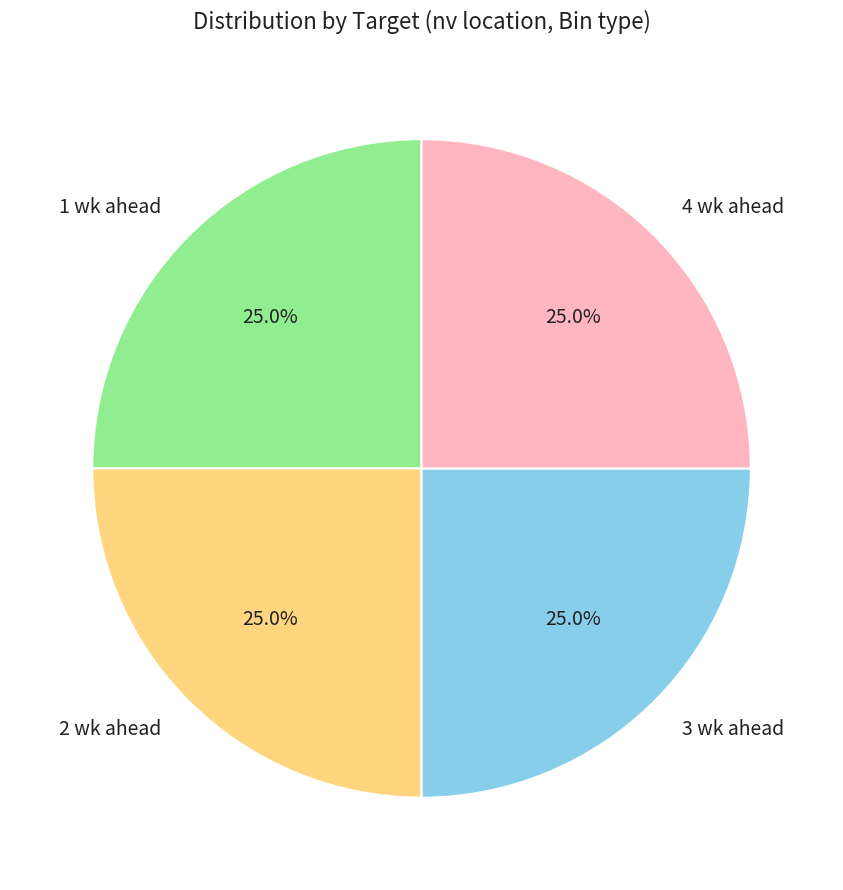

Does 2 wk ahead account for over 50% of the chart?

No